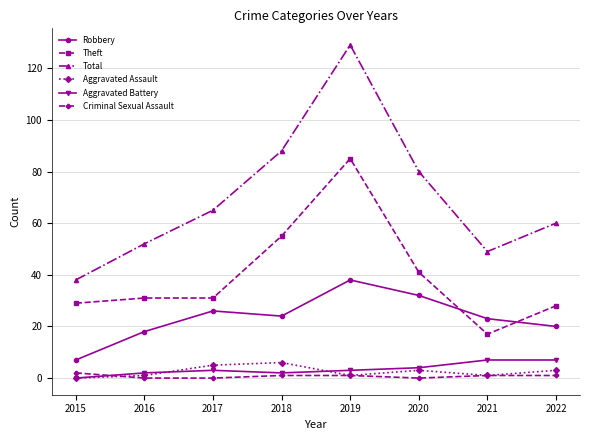

True or false: Aggravated Assault has more than 2 points higher than both neighbors.

False